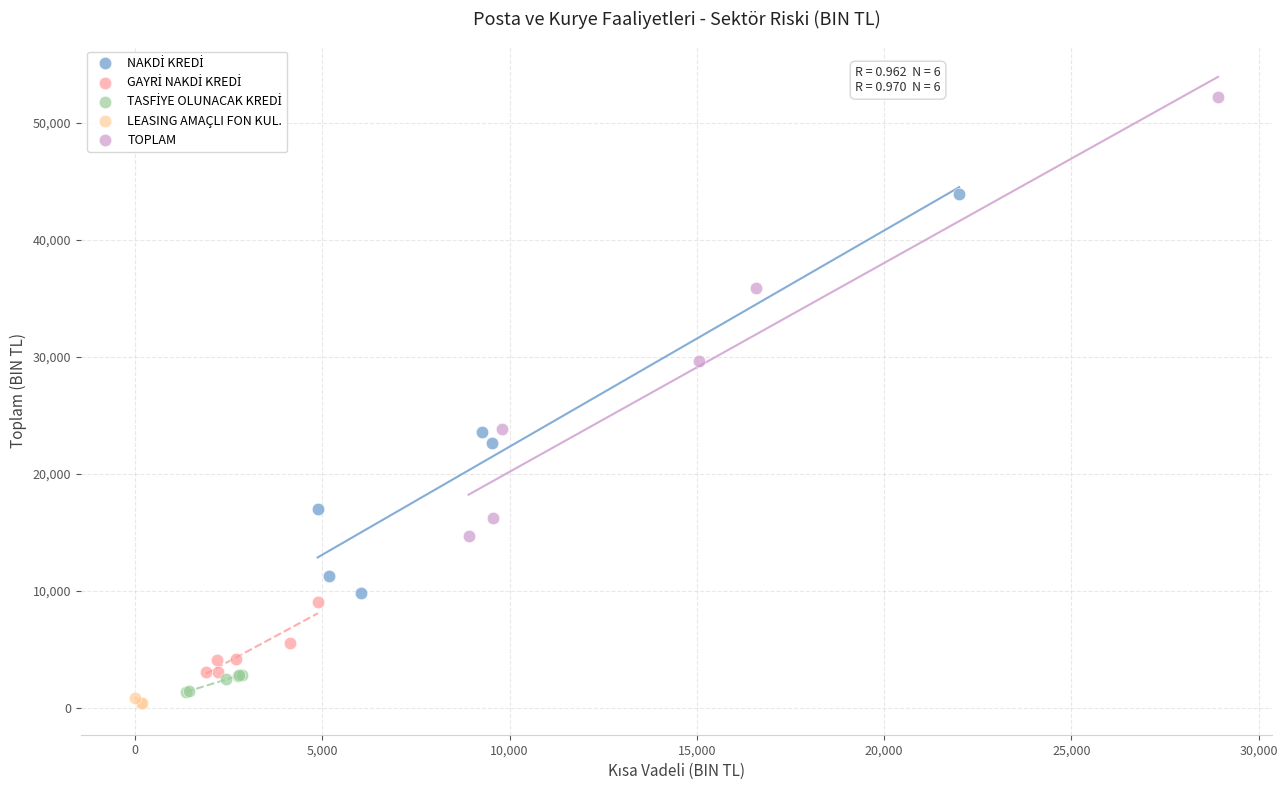

Which series contains the lowest Y value?

LEASING AMAÇLI FON KUL.